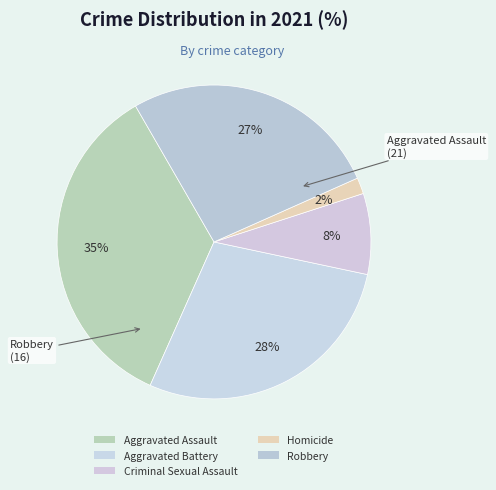

The Aggravated Battery slice represents 18% of the pie. True or false?

False